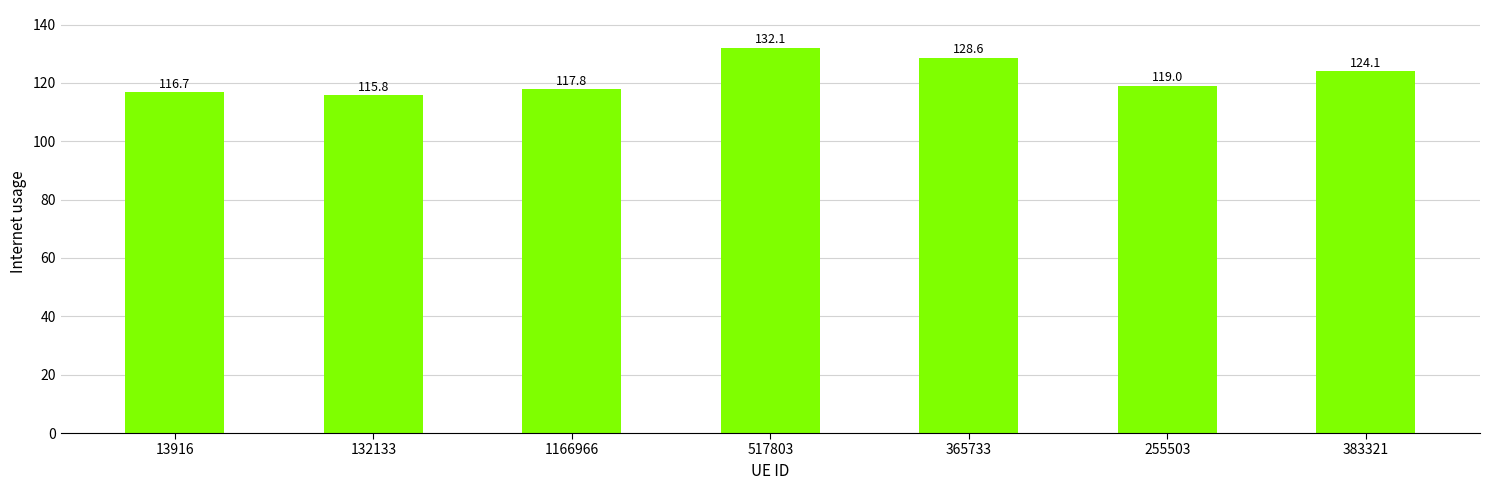

How many distinct data groups are displayed?

1